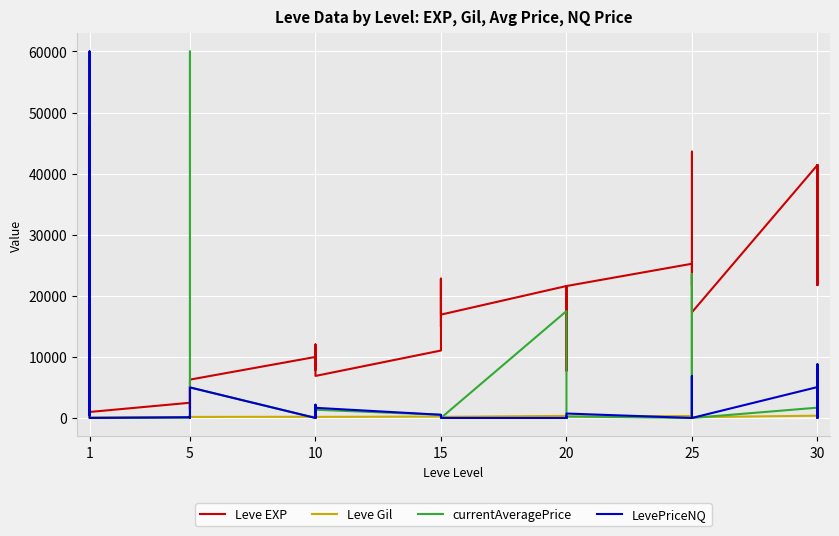

Which series has the largest range (max minus min)?

currentAveragePrice